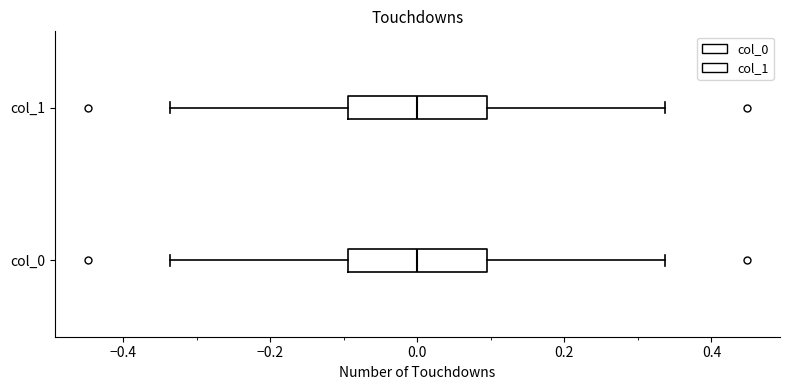

Where is the left edge of the box for col_0 on the x-axis? The values are not printed on the chart, so give them approximately, as read against the axis.

-0.10